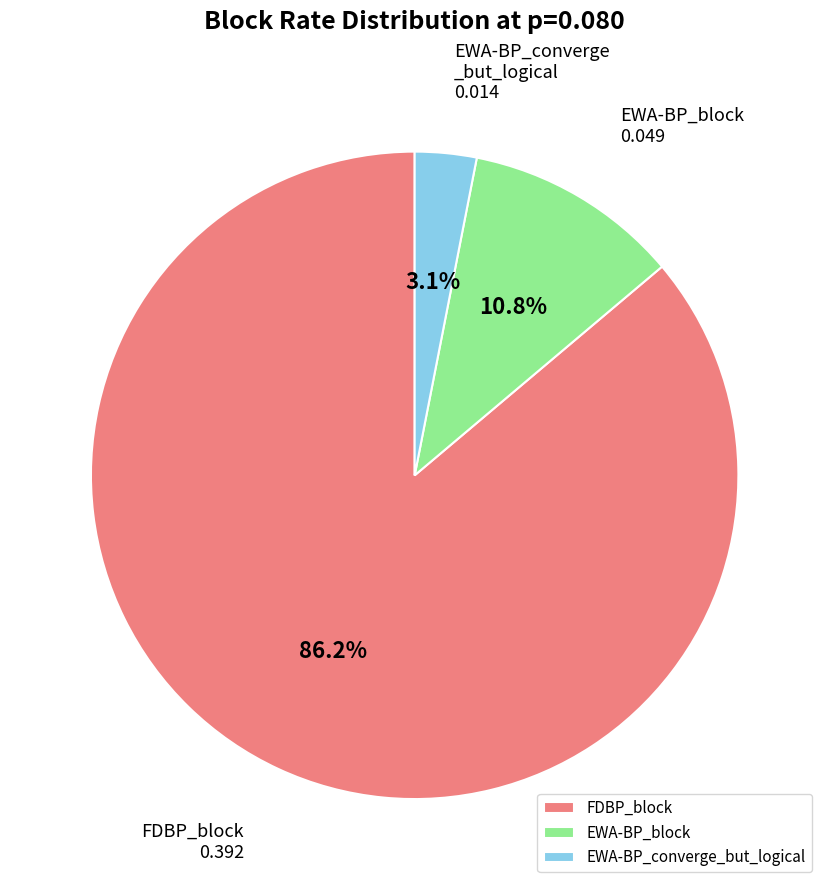

Which slice is the smallest?

EWA-BP_converge_but_logical